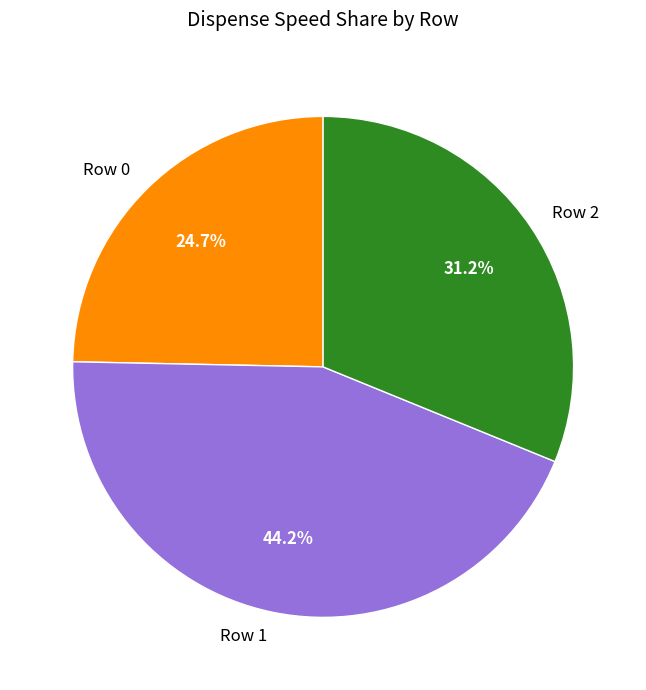

To the nearest percent, what is the difference between the Row 0 and Row 2 slice percentages?

6%